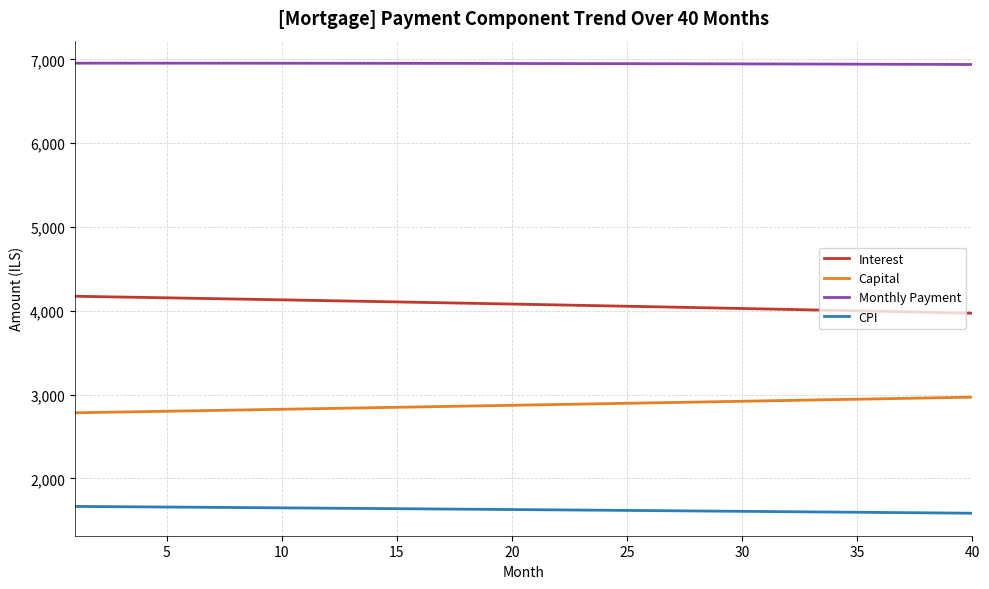

What is the maximum value for CPI?

1664.8